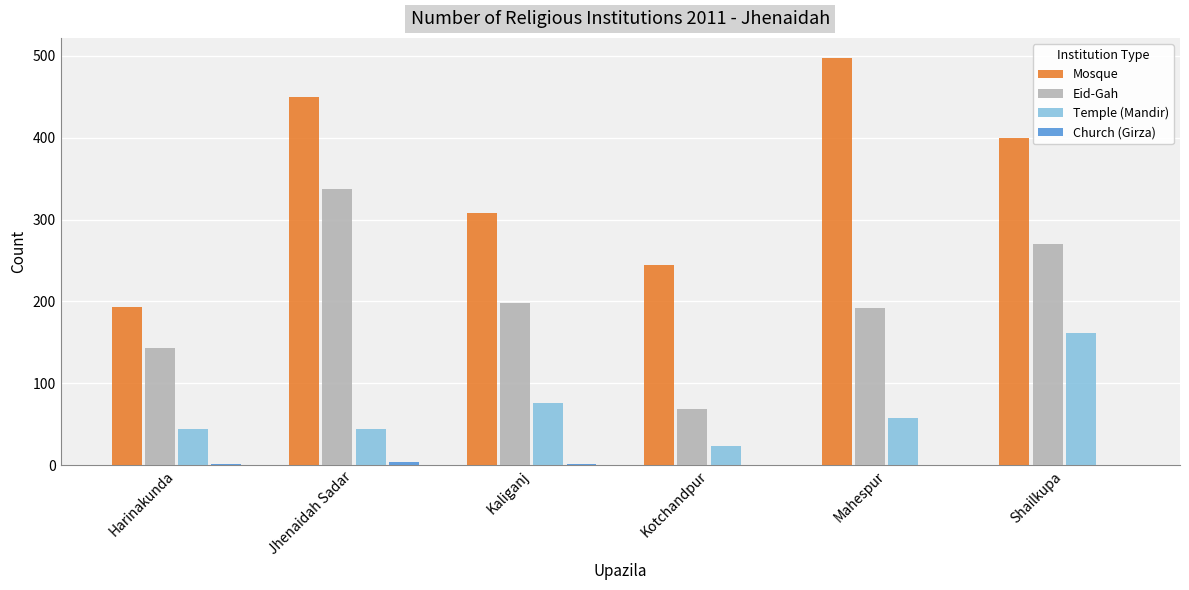

Are the bars horizontal?

No